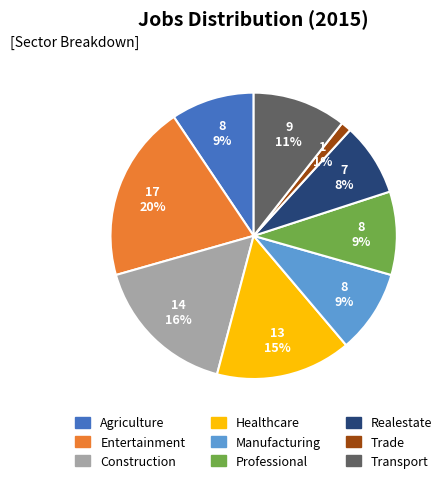

Does Entertainment represent more than half of the total?

No